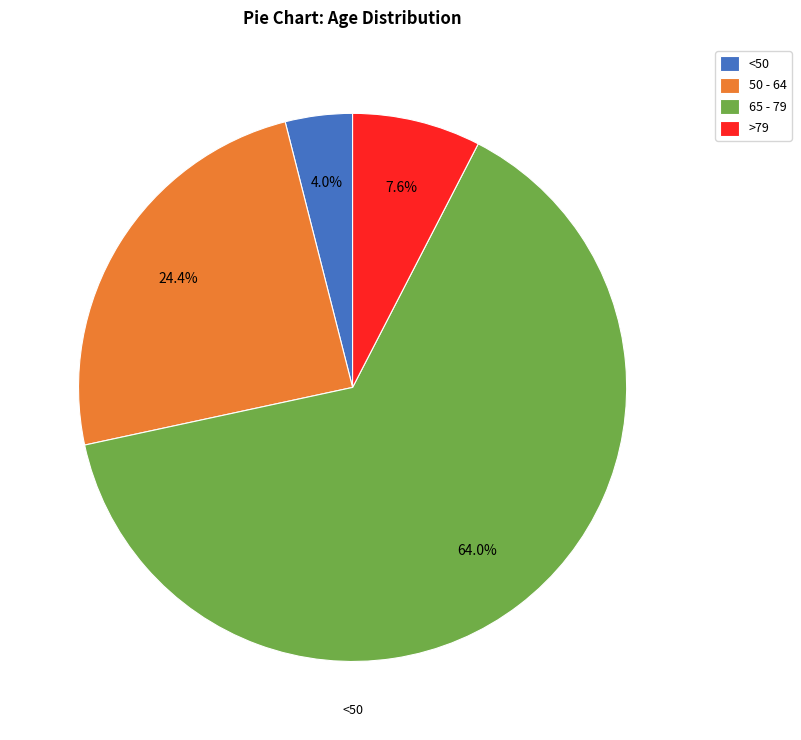

Do 50 - 64 and <50 together represent more than half of the pie?

No